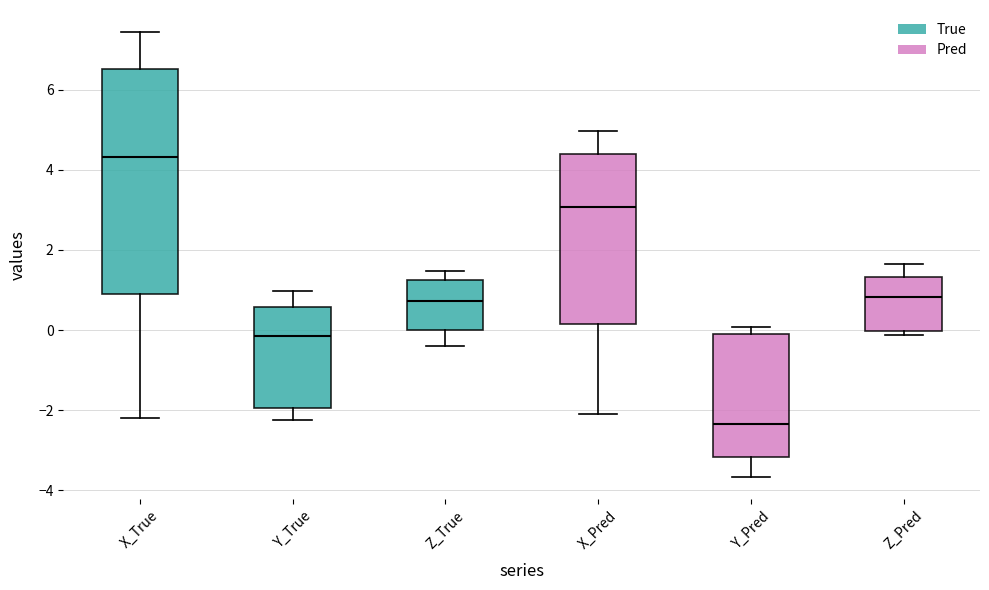

Comparing the boxes themselves (not the whiskers), which one is the tallest?

X_True